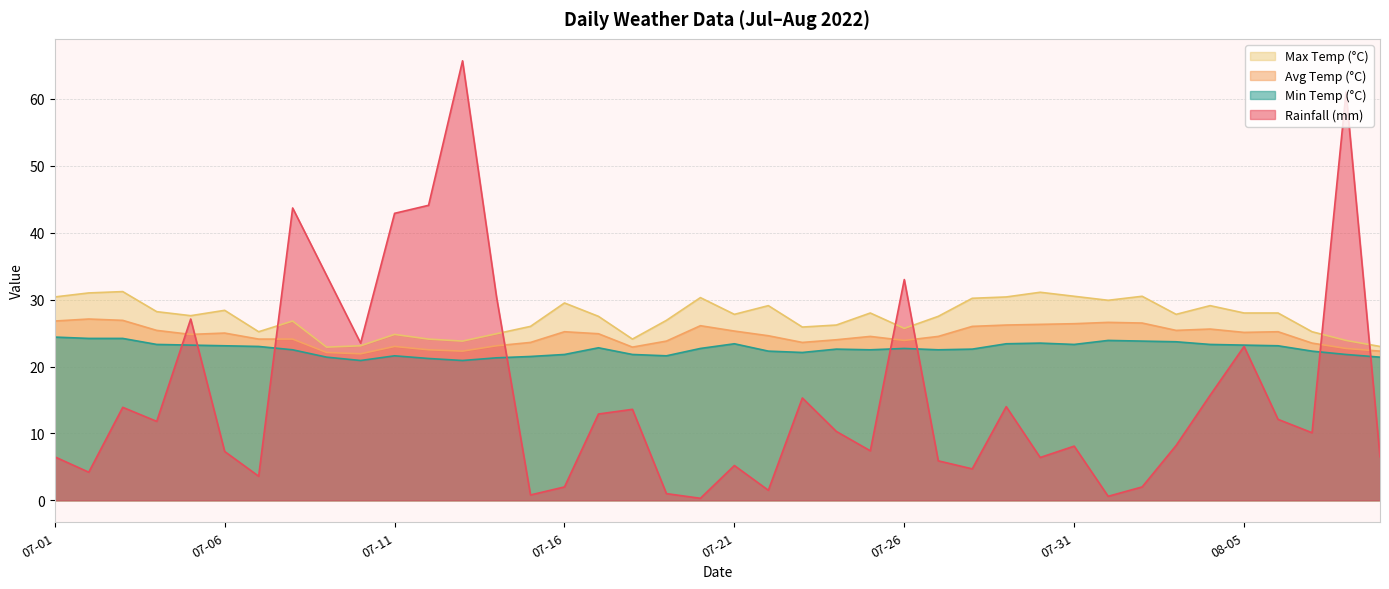

What position from the right is 2022-07-02?

39